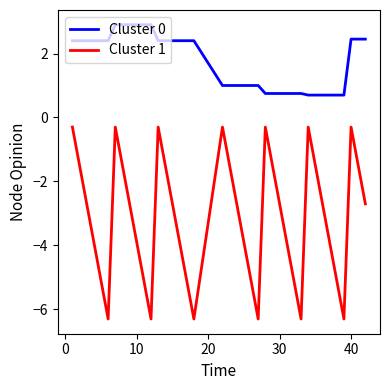

Which series has the largest total across all categories?

Cluster 0